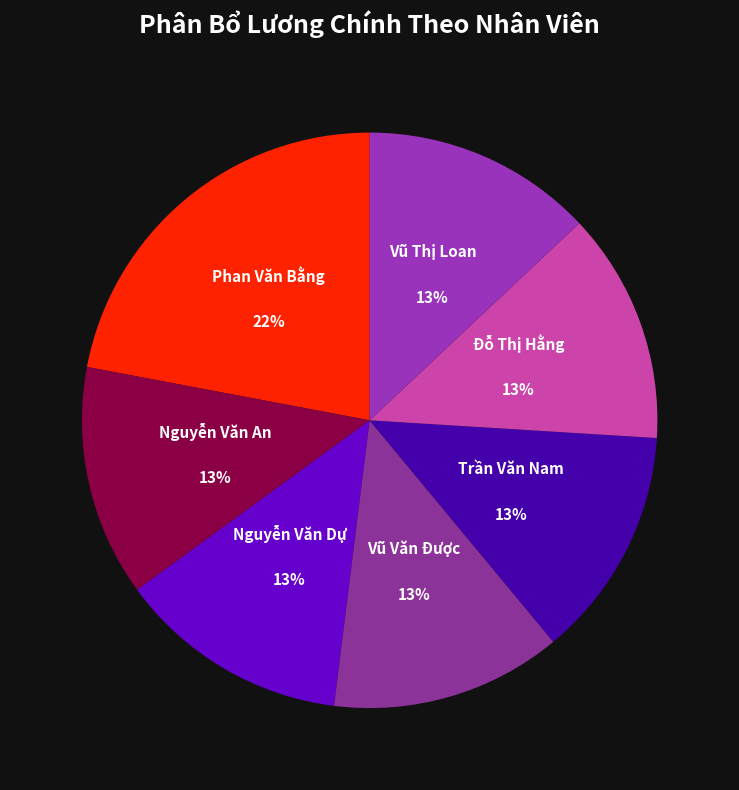

To the nearest percent, what is the average slice percentage?

14%